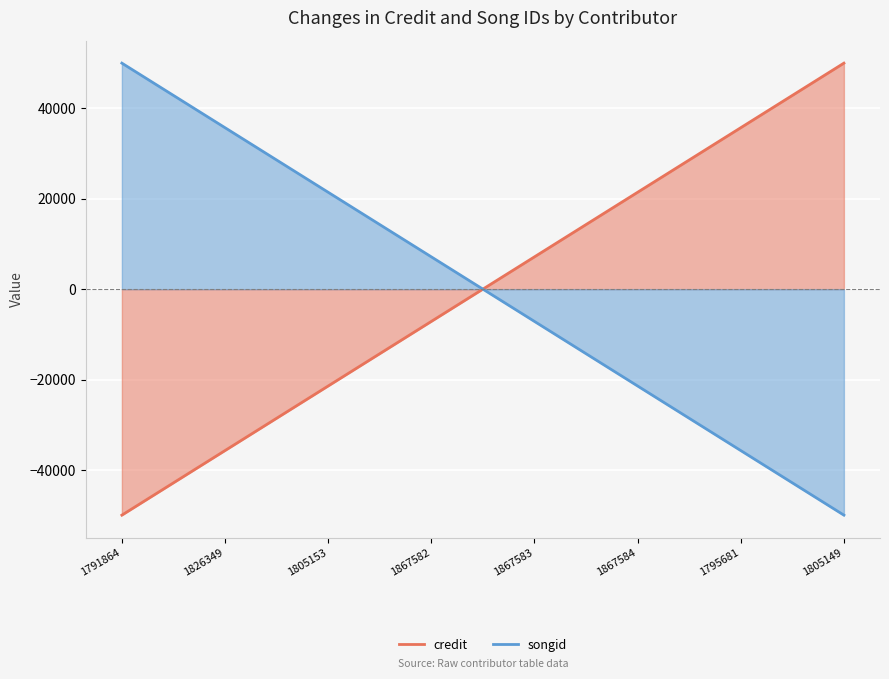

Reading left to right, extract all data points from this chart.

credit: -50000.0	-35714.3	-21428.6	-7142.9	7142.9	21428.6	35714.3	50000.0
songid: 50000.0	35714.3	21428.6	7142.9	-7142.9	-21428.6	-35714.3	-50000.0